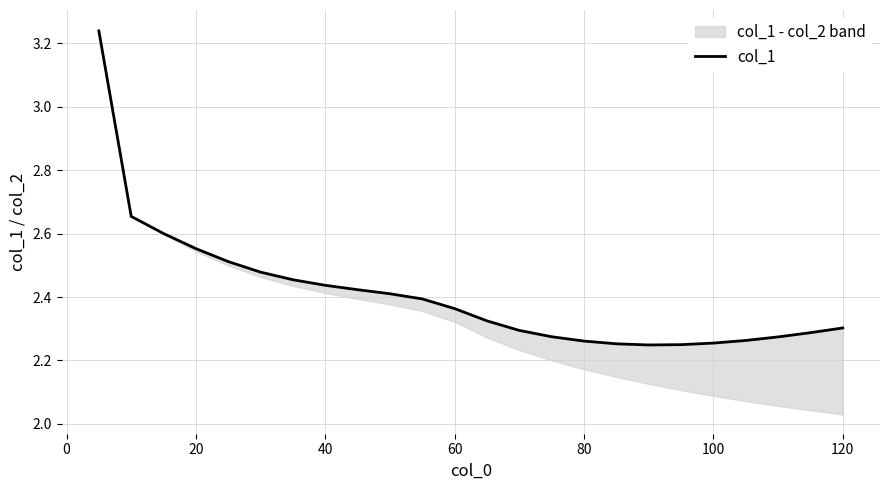

Reading left to right, what are all the values shown in this chart?

3.2	2.7	2.6	2.6	2.5	2.5	2.5	2.4	2.4	2.4	2.4	2.4	2.3	2.3	2.3	2.3	2.3	2.2	2.2	2.3	2.3	2.3	2.3	2.3